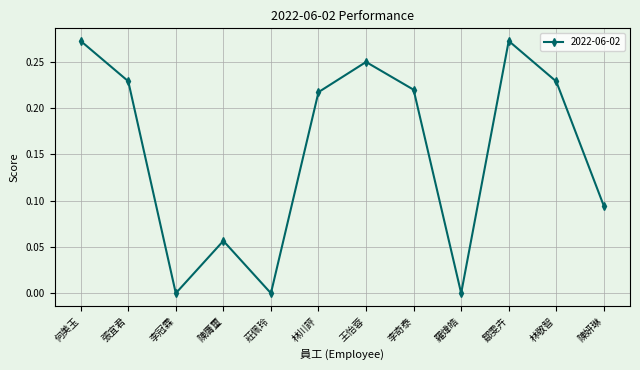

The chart shows a value of -0.1 at 羅煒皓. True or false?

False